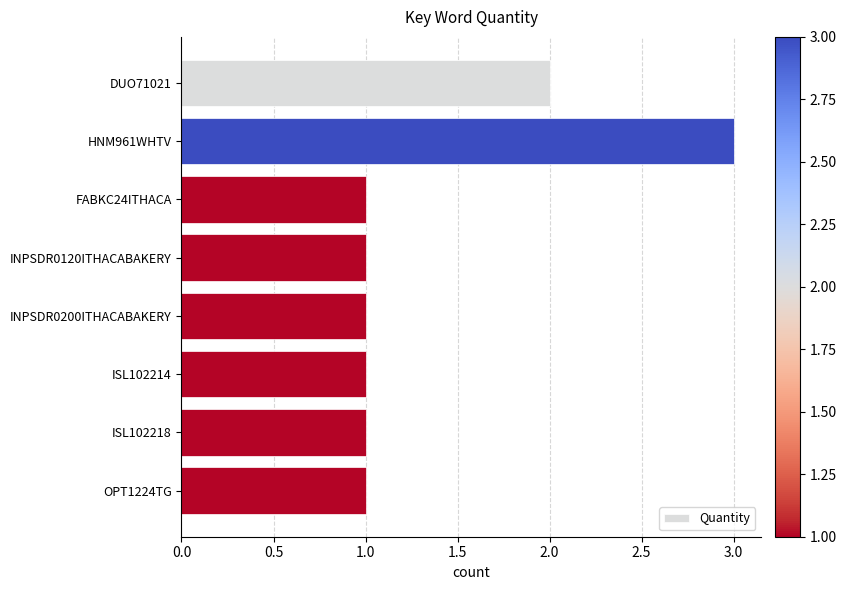

Reading top to bottom, extract all data points from this chart.

DUO71021=2	HNM961WHTV=3	FABKC24ITHACA=1	INPSDR0120ITHACABAKERY=1	INPSDR0200ITHACABAKERY=1	ISL102214=1	ISL102218=1	OPT1224TG=1